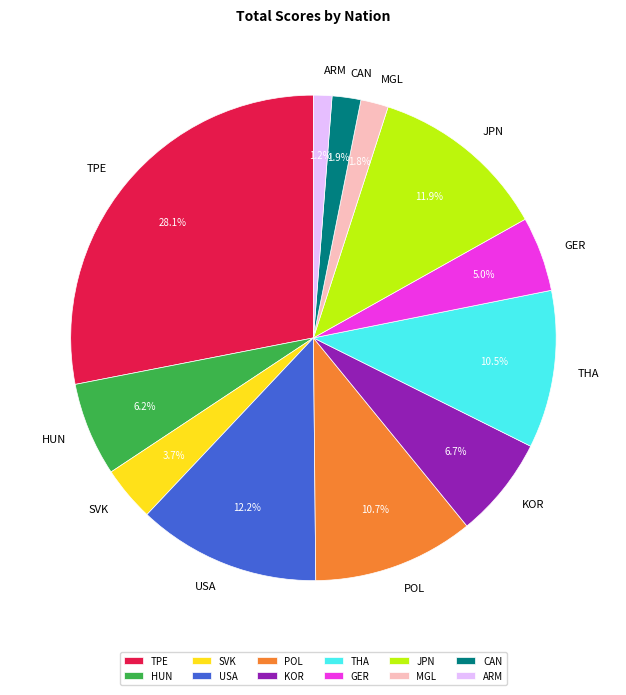

Count the number of slices in the pie.

12